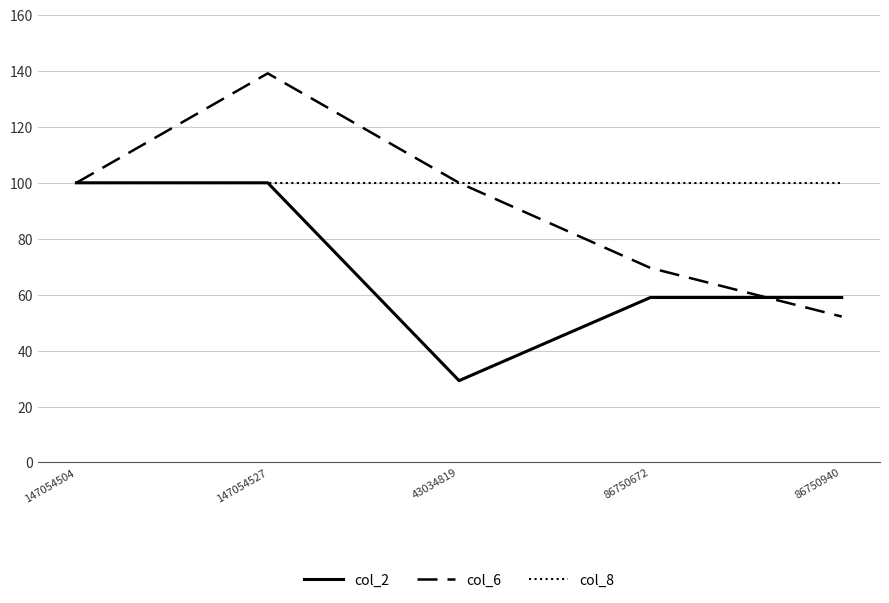

Which series has the largest total across all categories?

col_8